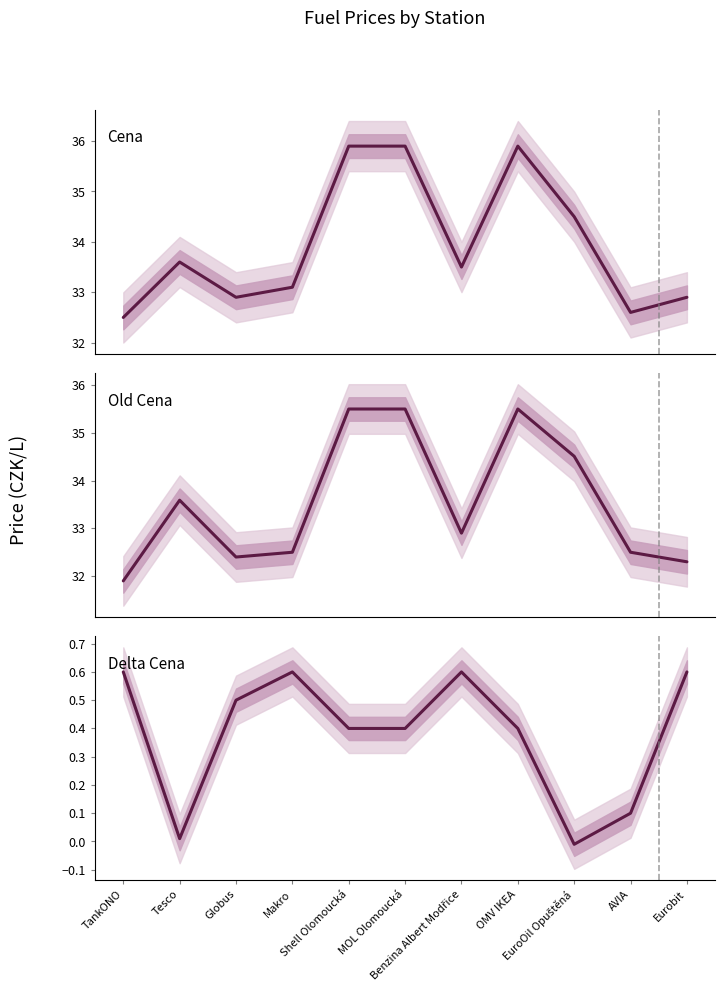

What is the label of the 5th point from the right?

Benzina Albert Modřice